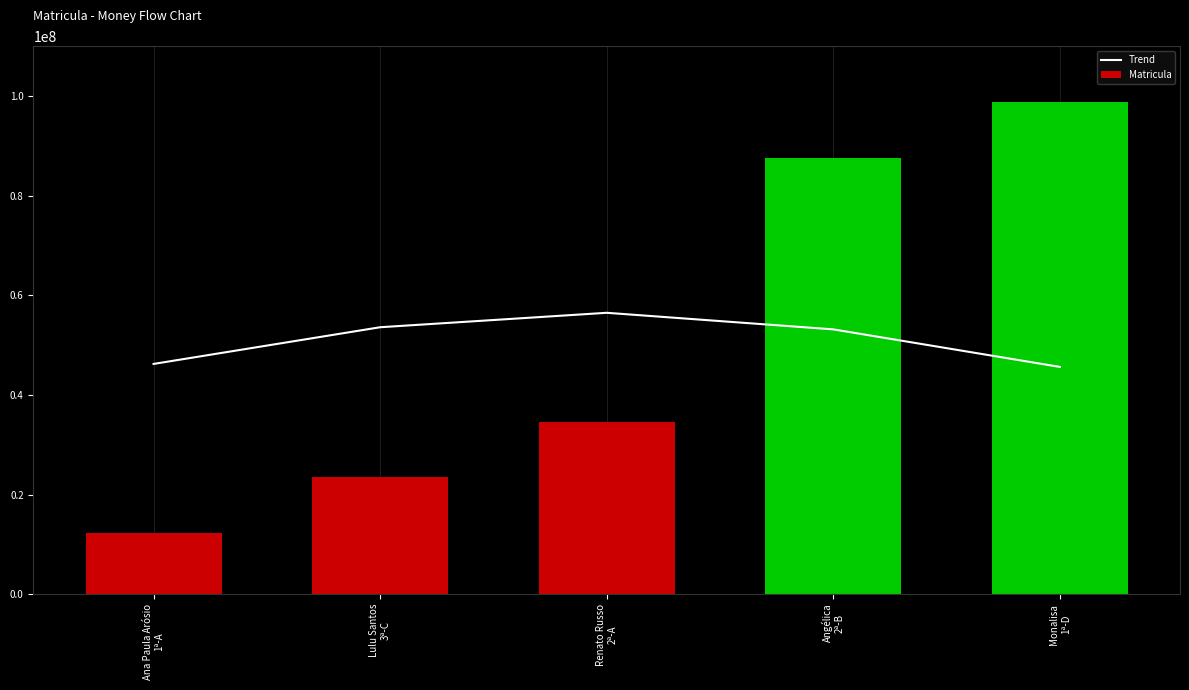

At which label is the value closest to 51056034?

Angélica
2ª-B